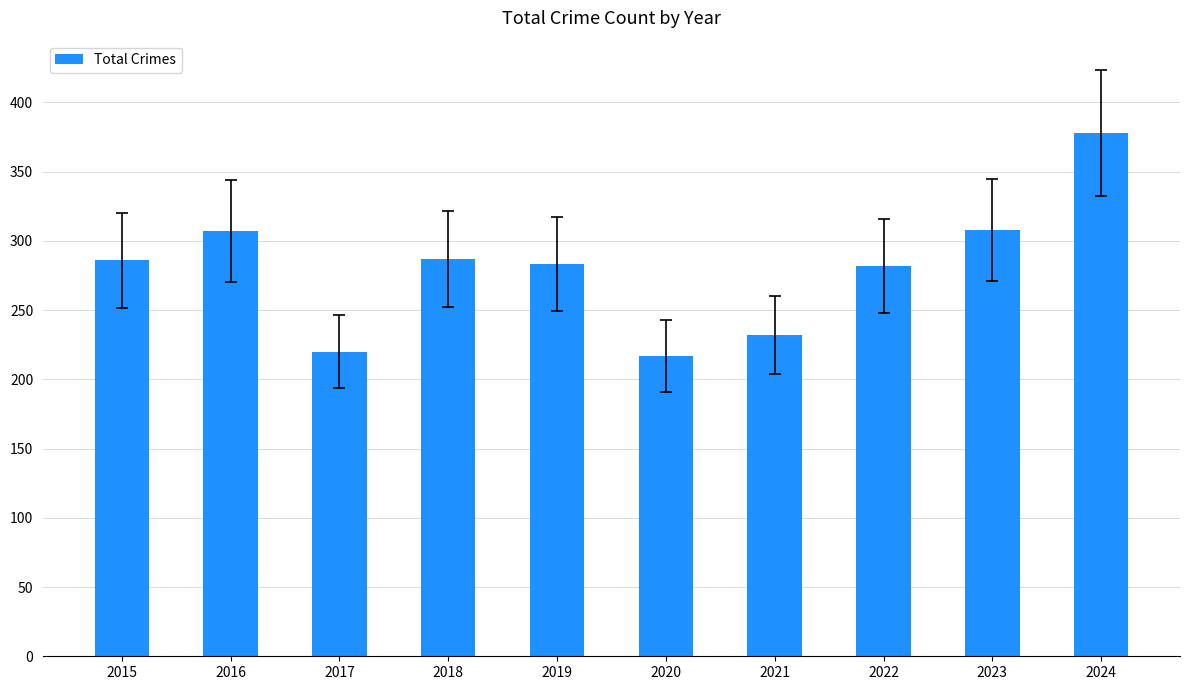

True or false: the data shows 667 at 2024.

False